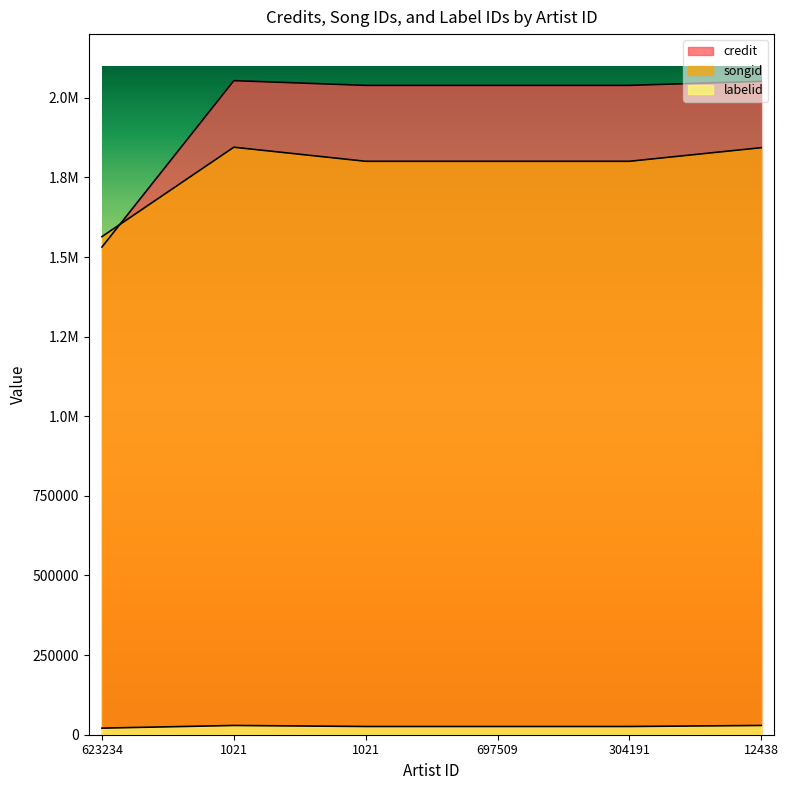

Which series has the largest total across all categories?

credit